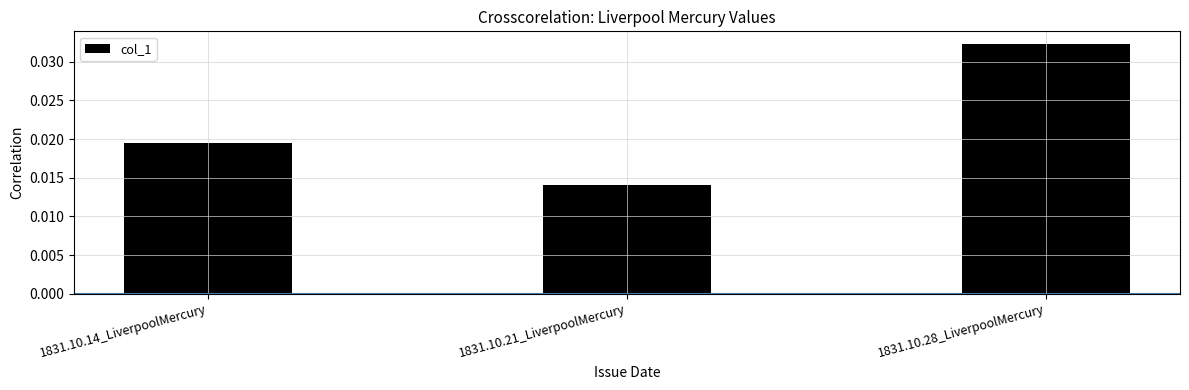

Which category has the lowest value across all series?

1831.10.21_LiverpoolMercury